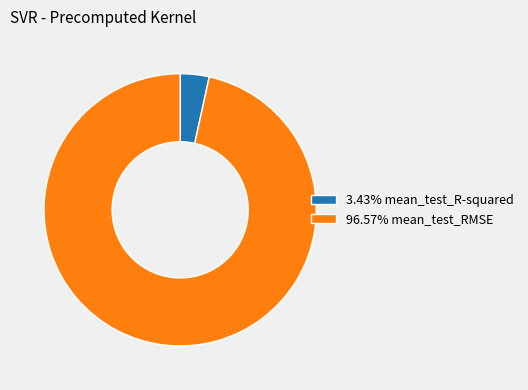

Is there any slice that represents more than half of the pie?

Yes